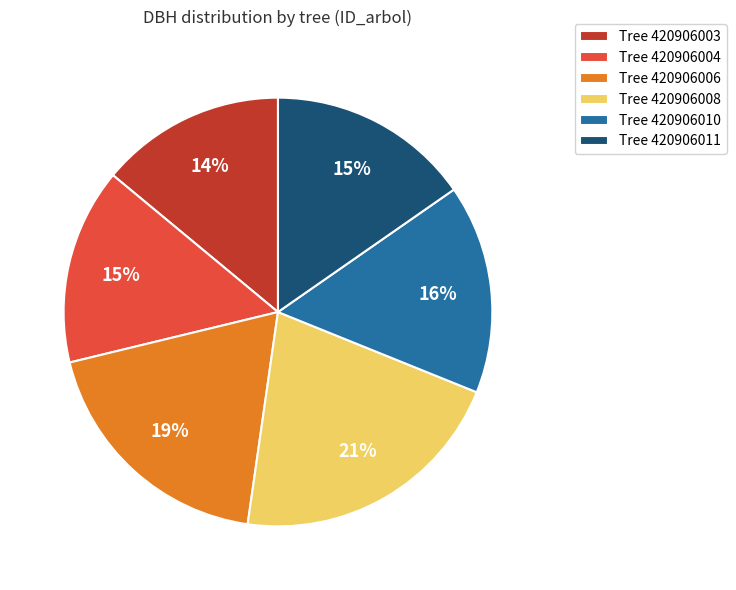

Between Tree 420906006 and Tree 420906010, which is larger?

Tree 420906006